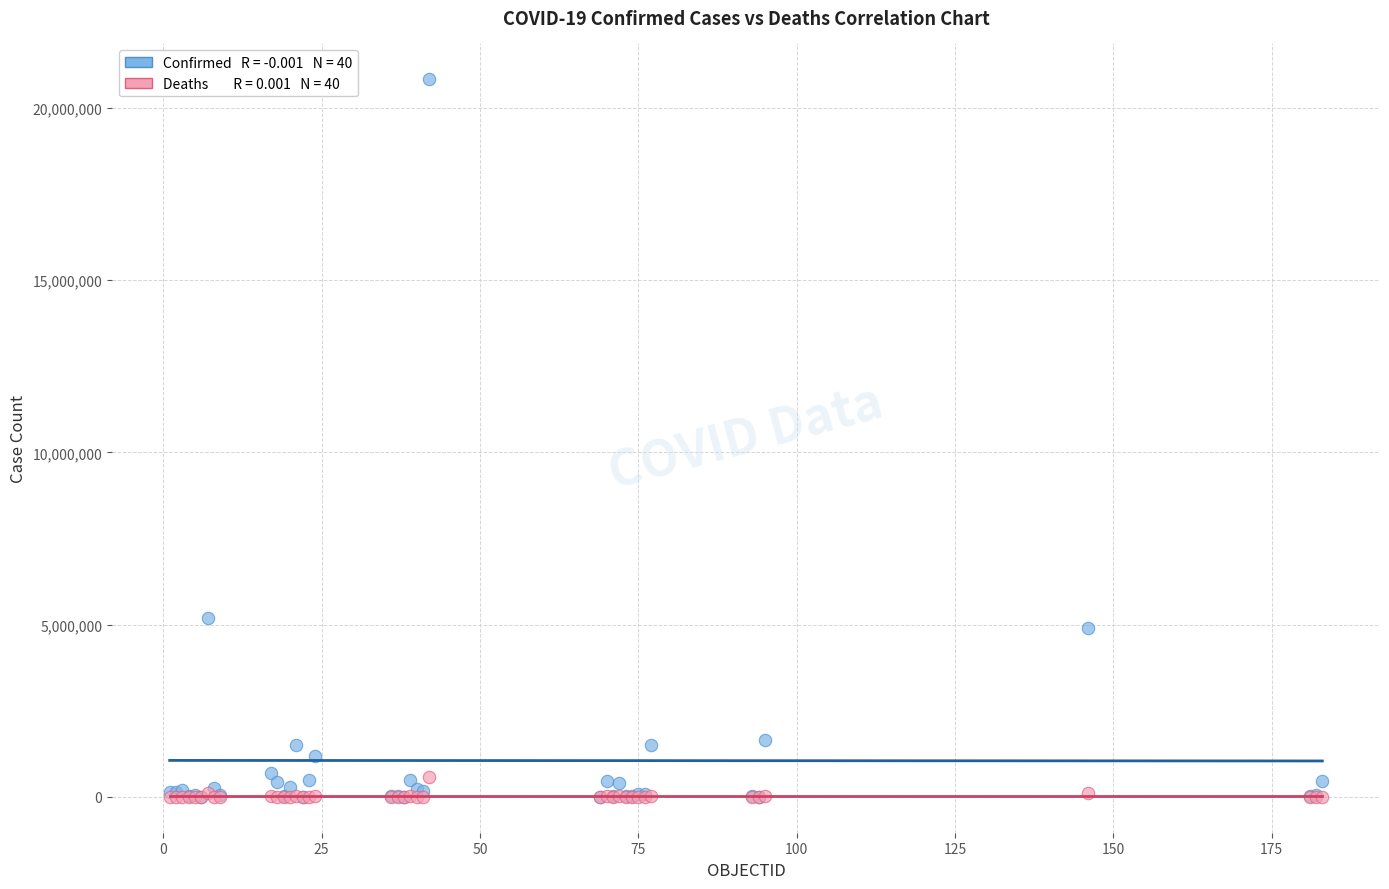

Across all series, what Y value is closest to 10415249?

5195601